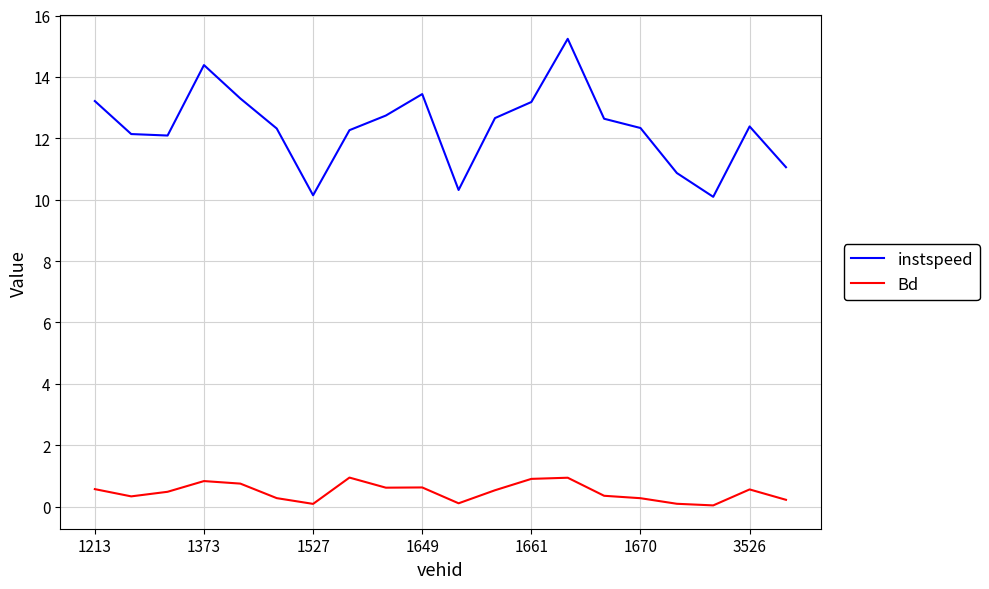

Which series has the largest total across all categories?

instspeed